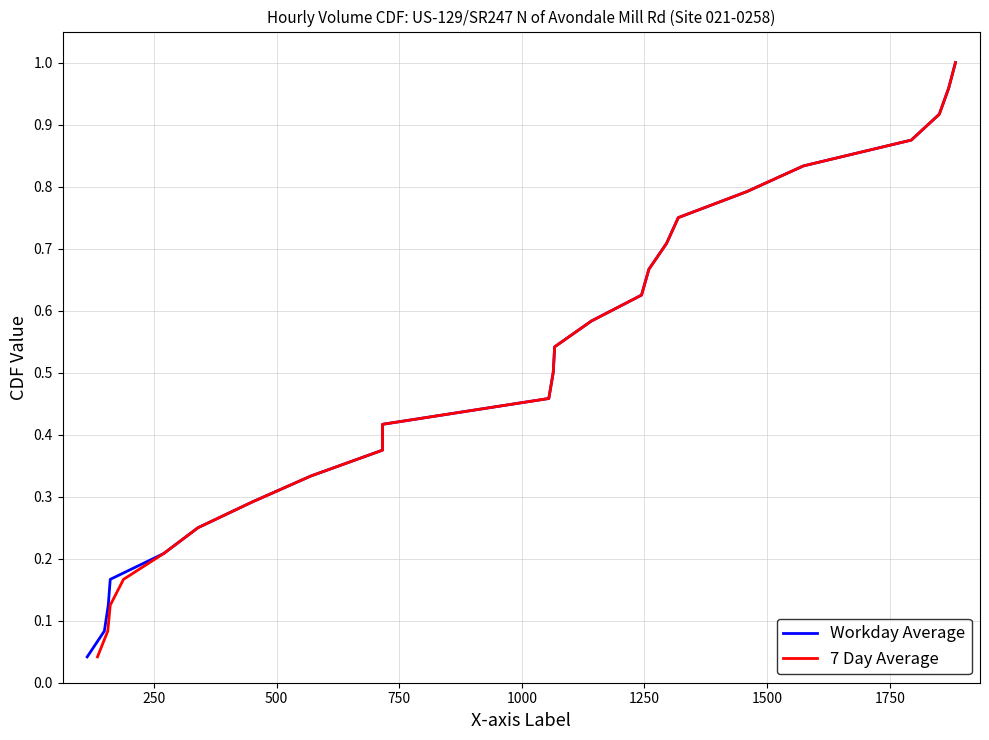

What position from the right is 1000?

20